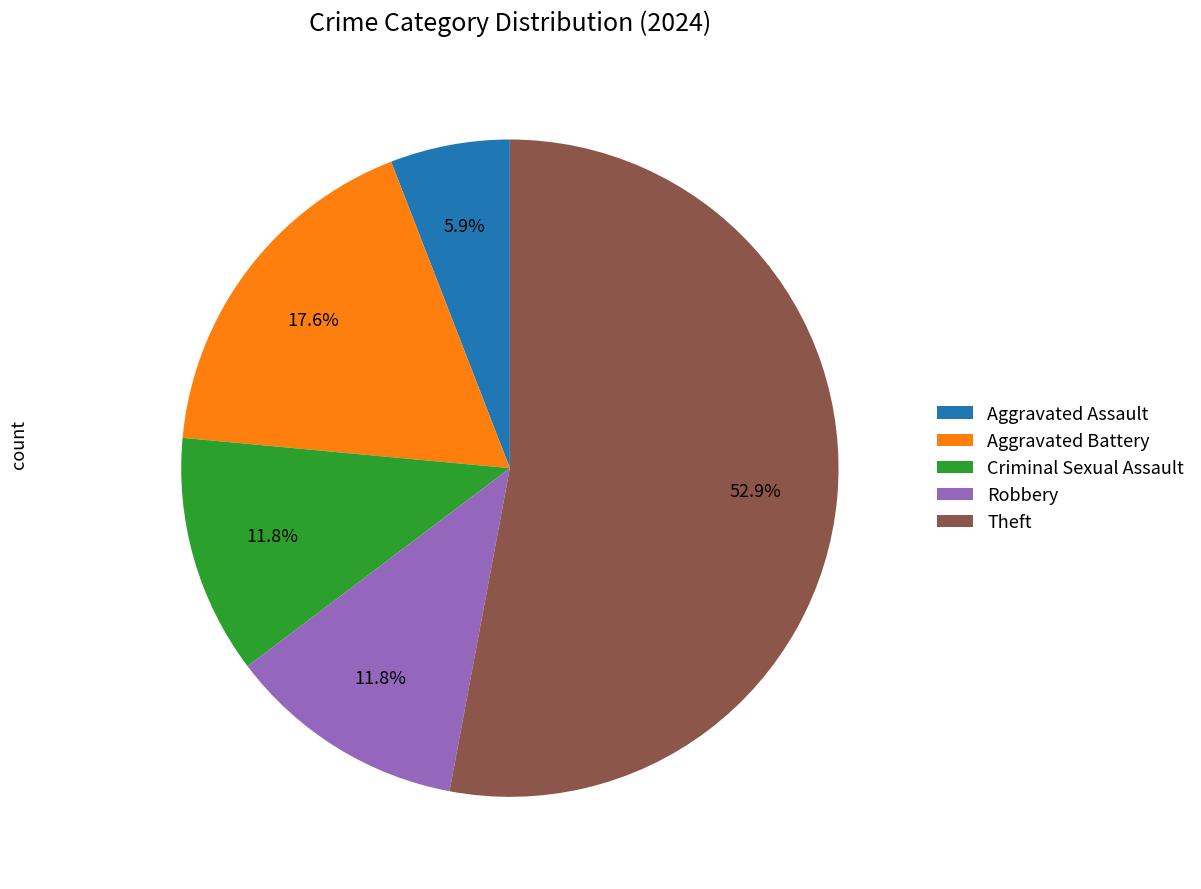

To the nearest percent, what is the difference between the Robbery and Aggravated Assault slice percentages?

6%